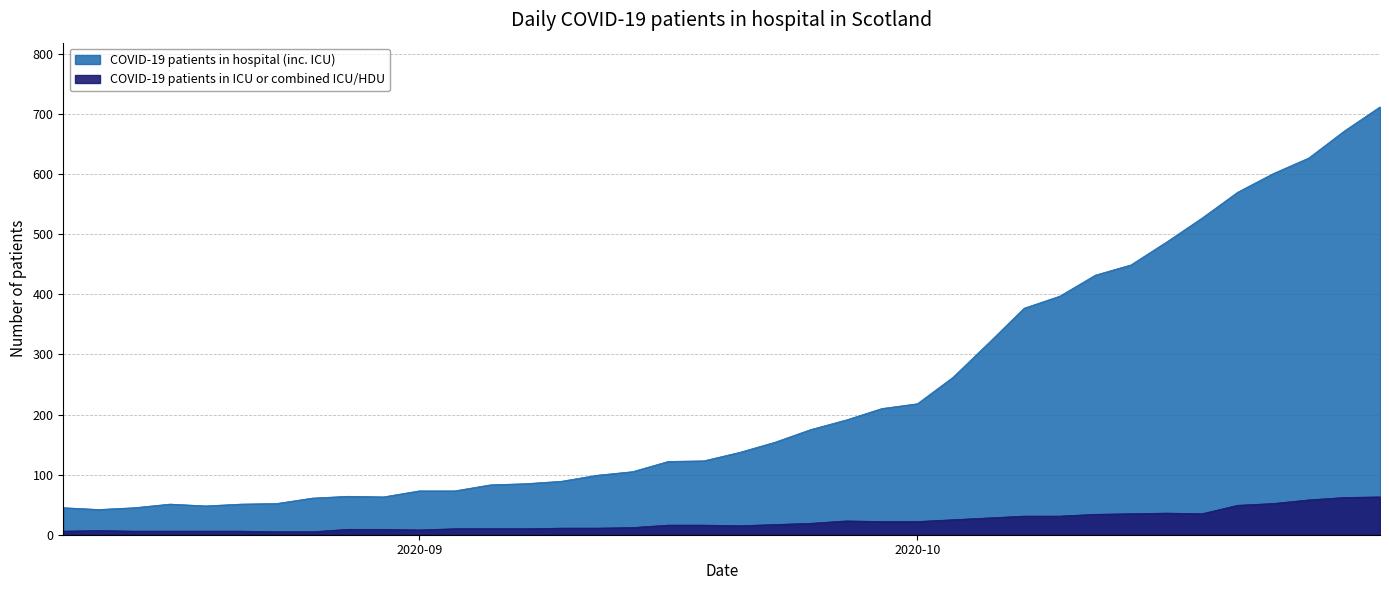

What is the lowest value of the COVID-19 patients in ICU or combined ICU/HDU series?

5